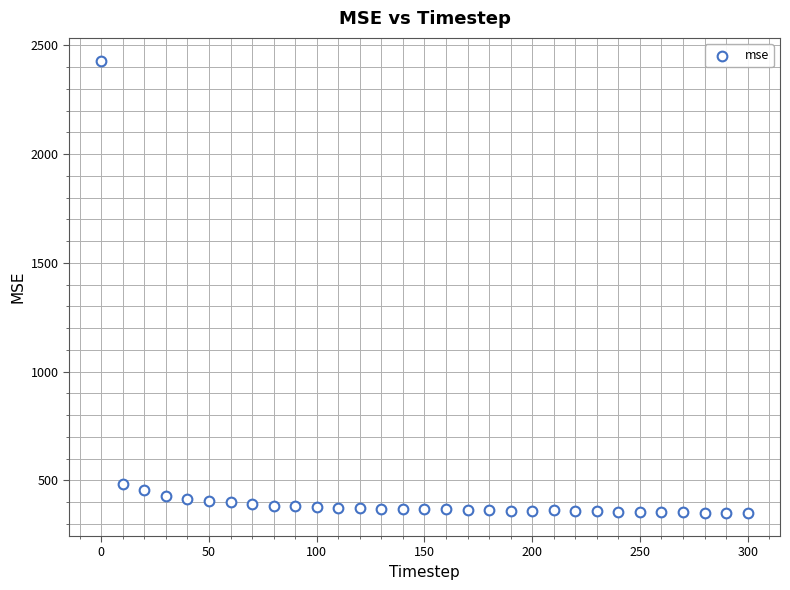

What Y value in the scatter plot is closest to 1389?

481.3